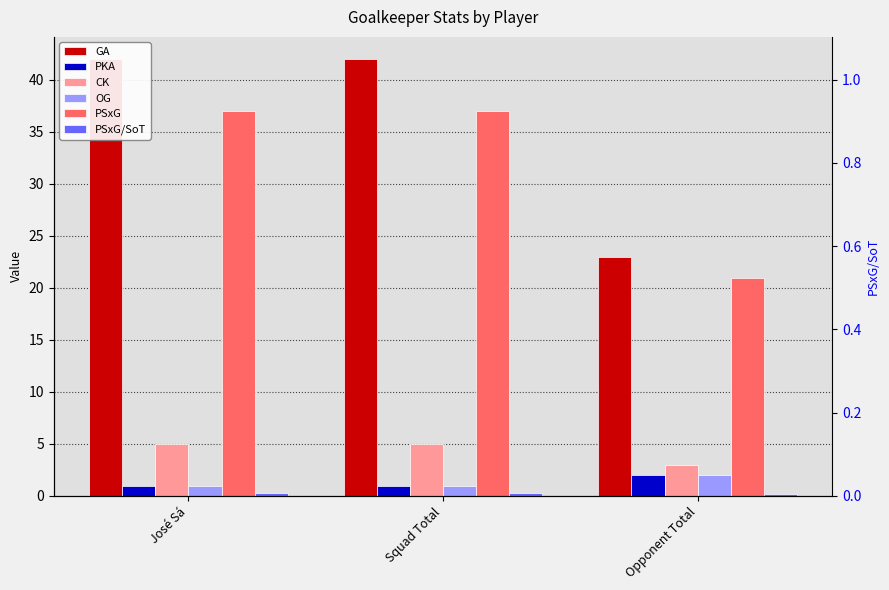

Reading left to right, extract all data points from this chart.

GA: 42.0	42.0	23.0
PKA: 1.0	1.0	2.0
CK: 5.0	5.0	3.0
OG: 1.0	1.0	2.0
PSxG: 37.0	37.0	20.9
PSxG/SoT: 0.3	0.3	0.2